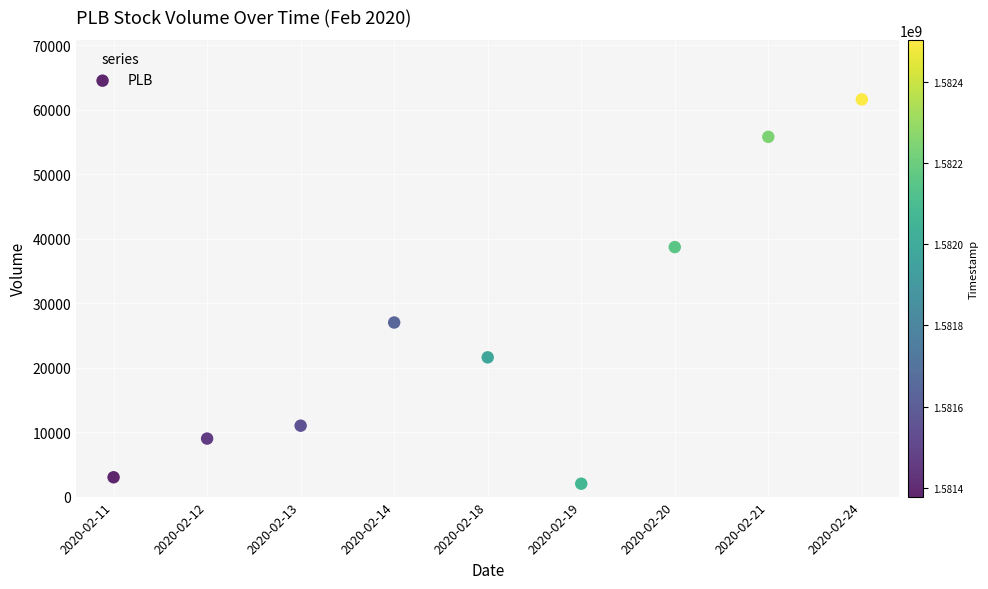

What Y value in the scatter plot is closest to 31800?

27000